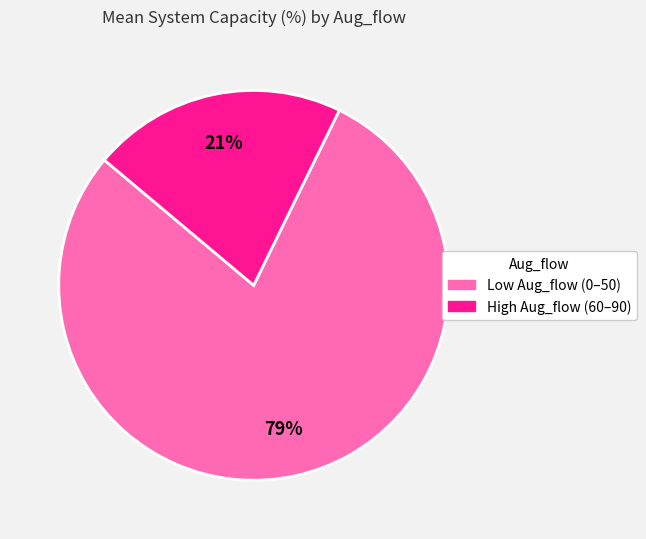

How many segments does this pie chart have?

2